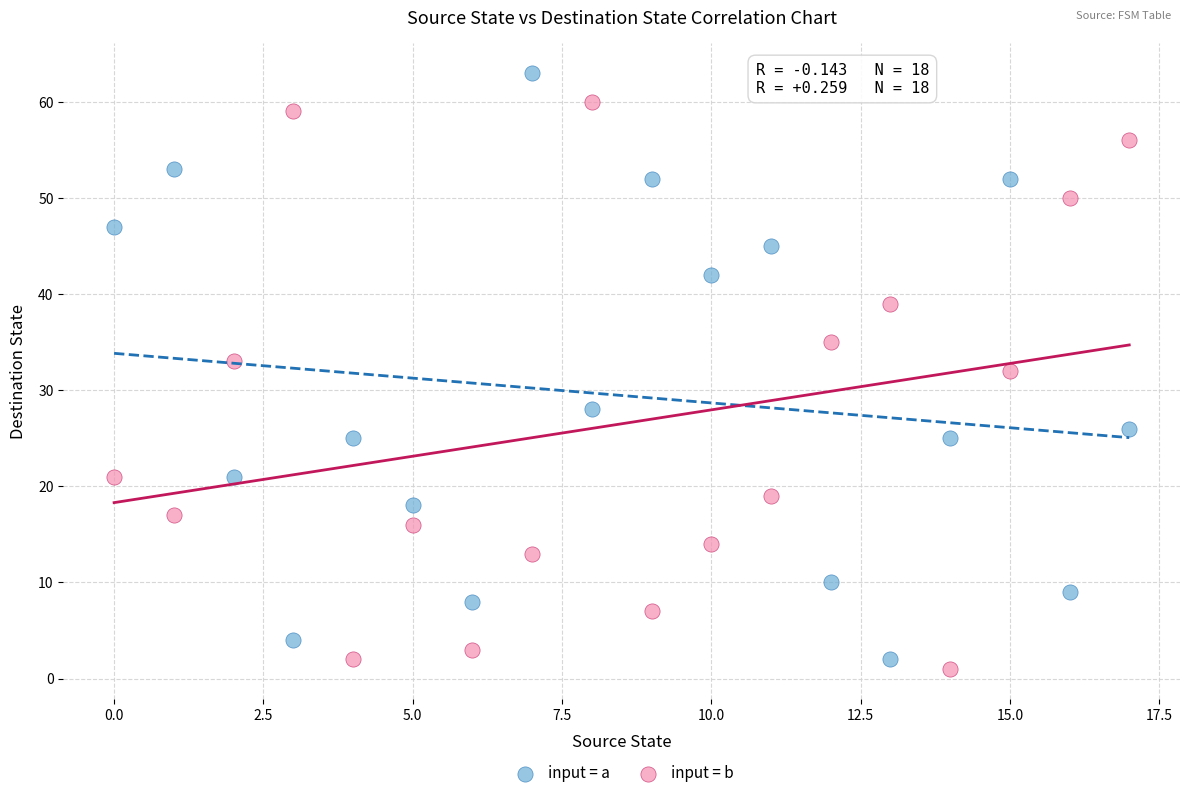

Which series reaches the minimum Y coordinate?

input = b